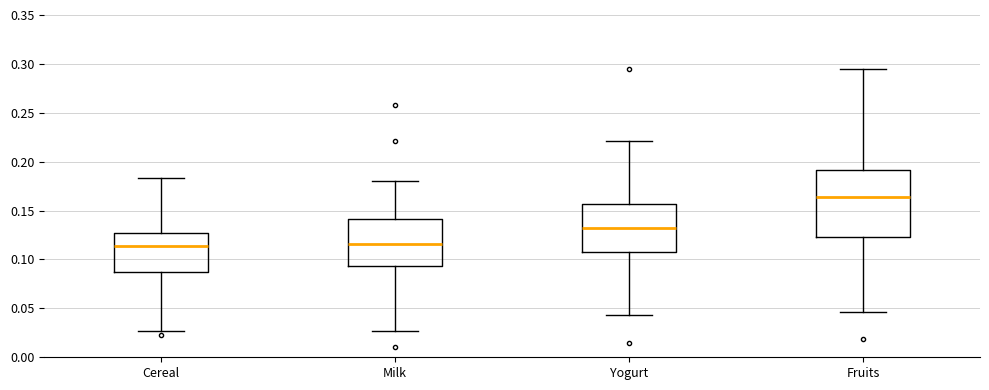

Where is the upper edge of the box for Yogurt on the y-axis? The values are not printed on the chart, so give them approximately, as read against the axis.

0.155